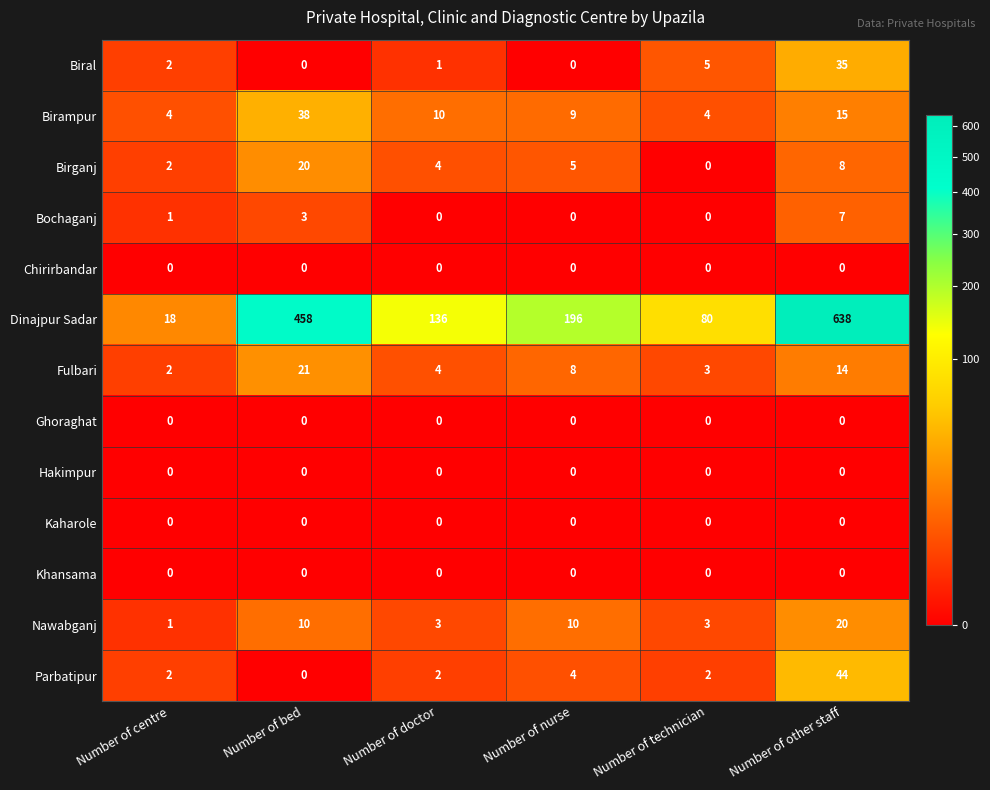

Between Number of doctor and Number of other staff, which series saw the biggest shift?

Dinajpur Sadar